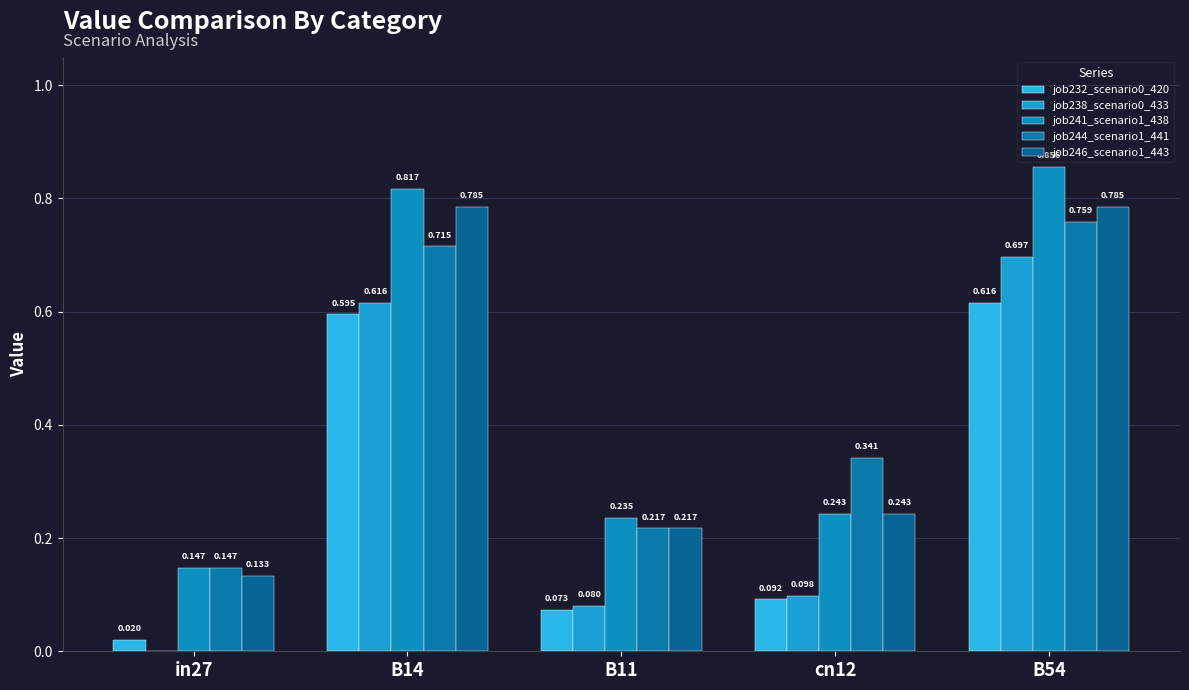

How many categories are shown in the chart?

5